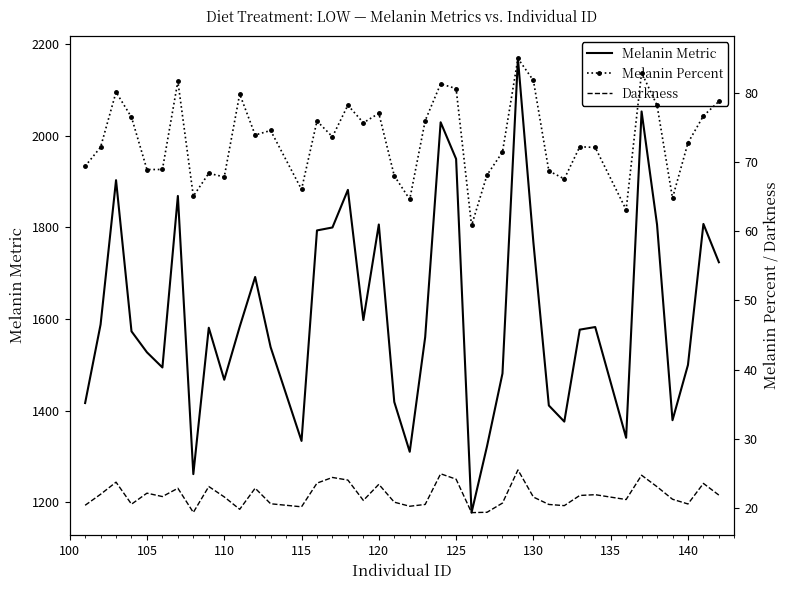

What is the difference between the second highest and second lowest values in the Melanin Metric series?

791.6